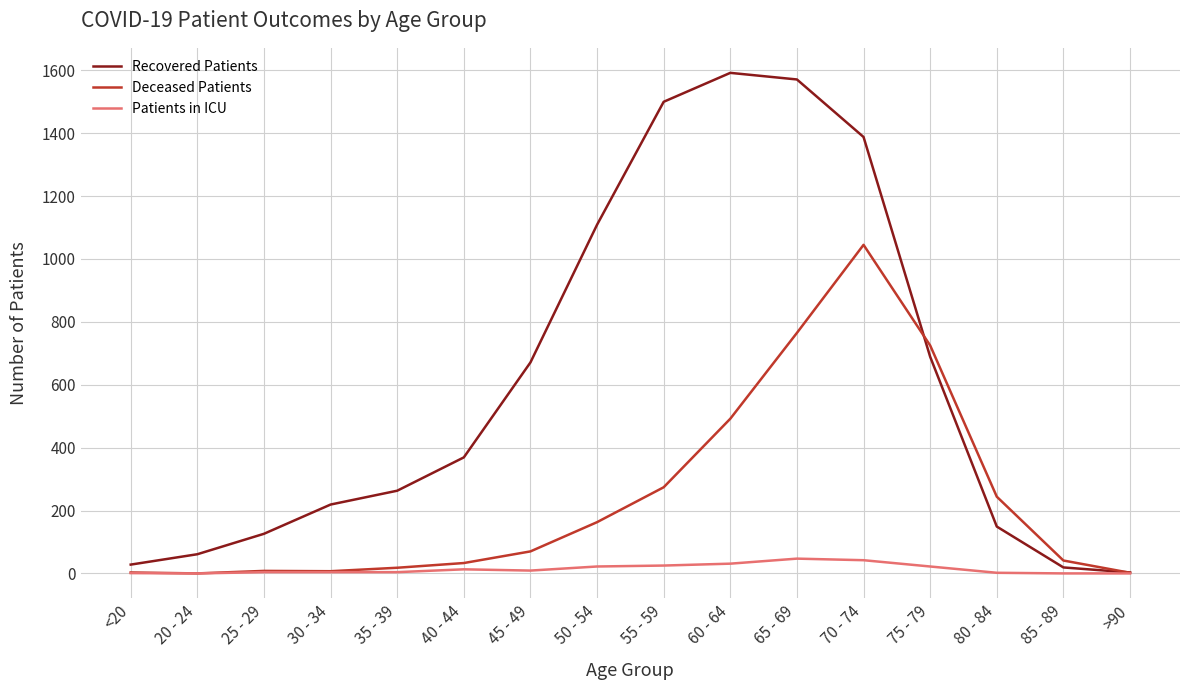

Rank the series by their maximum value, from highest to lowest.

Recovered Patients, Deceased Patients, Patients in ICU